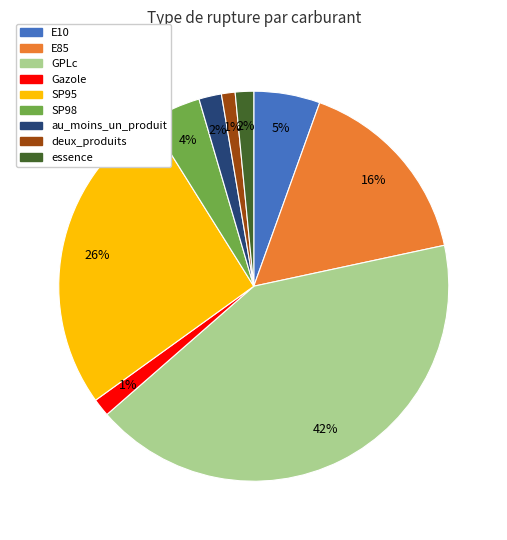

What percentage is the au_moins_un_produit slice, to the nearest percent?

2%